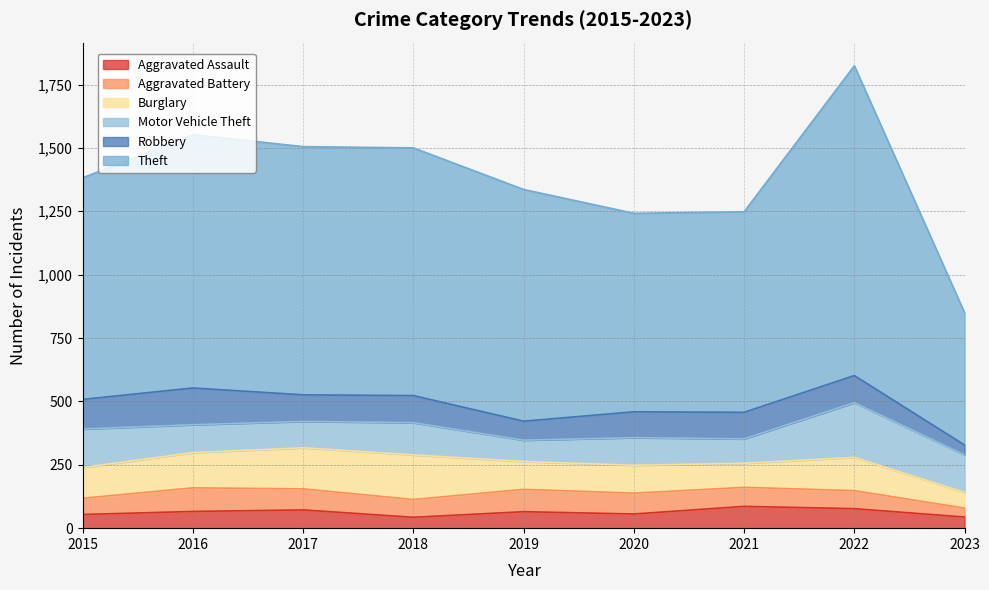

True or false: Theft and Burglary intersect in this chart.

False